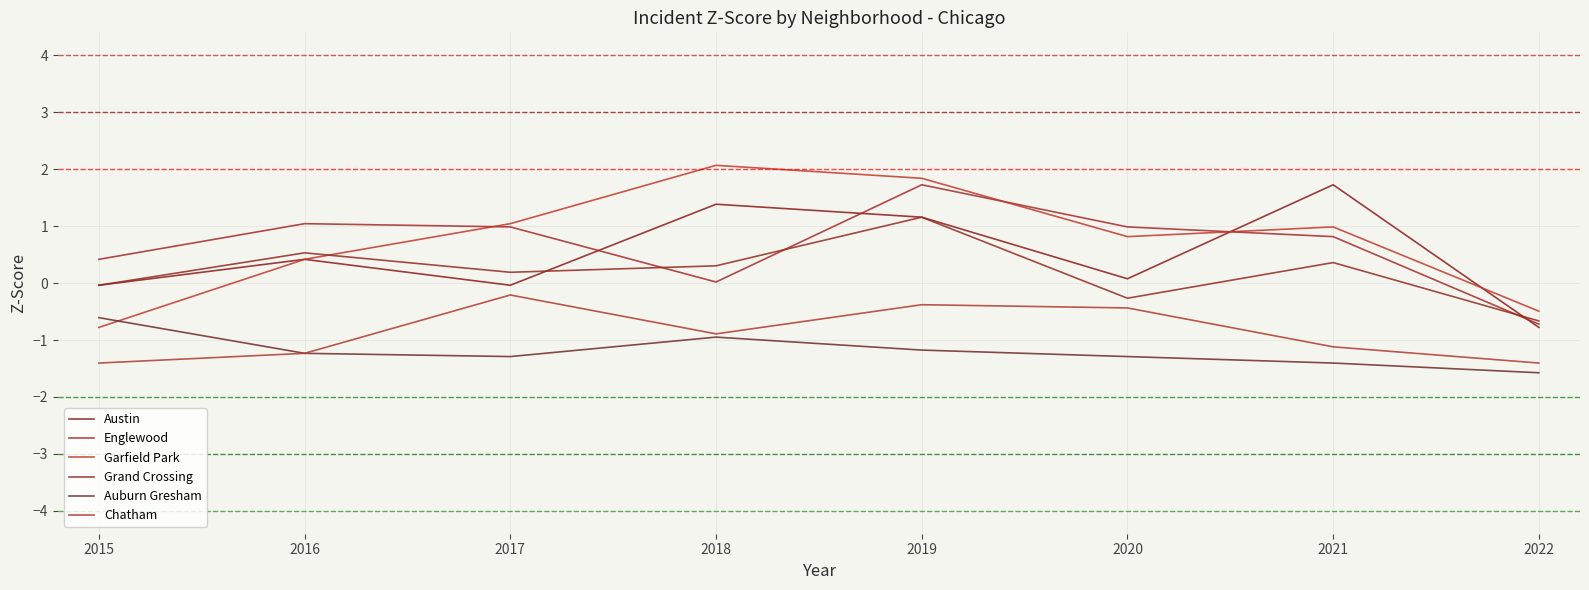

At which category is the sum across all series the highest?

2019